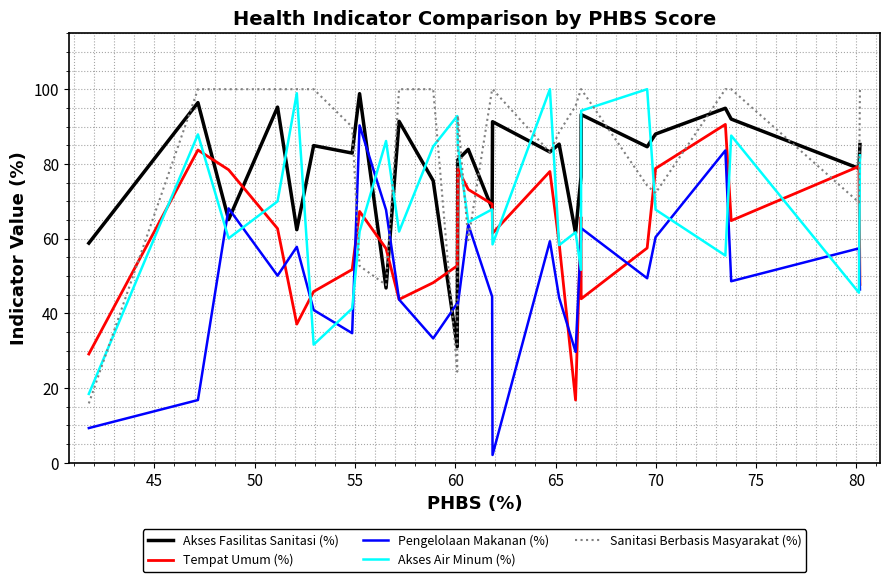

What is the maximum value shown in the chart?

100.0